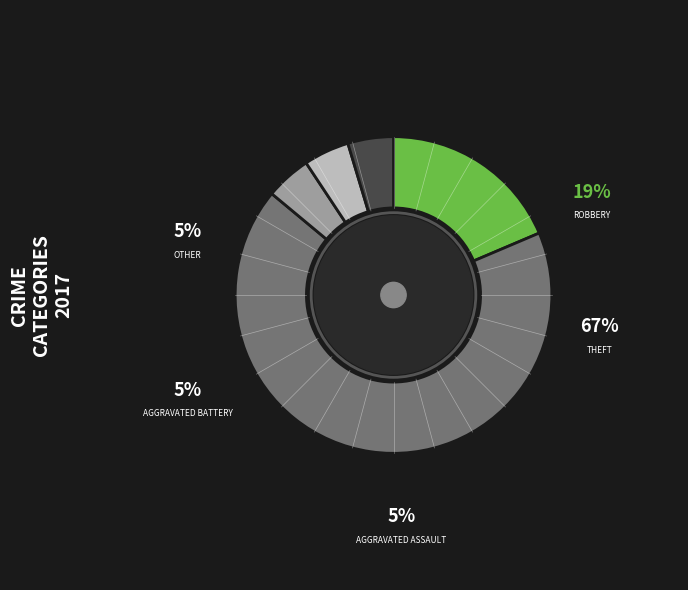

Does any single category account for the majority?

Yes